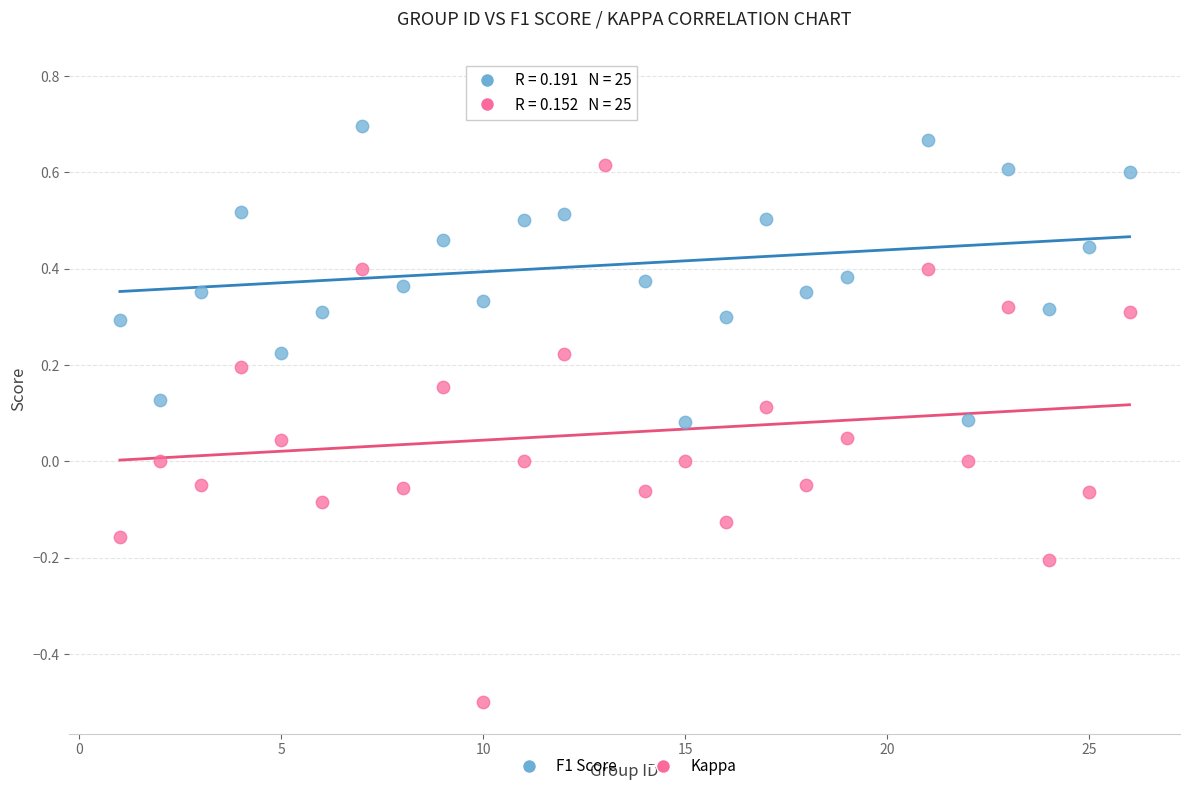

Across all data points, what is the range of Y values (max minus min)?

1.3